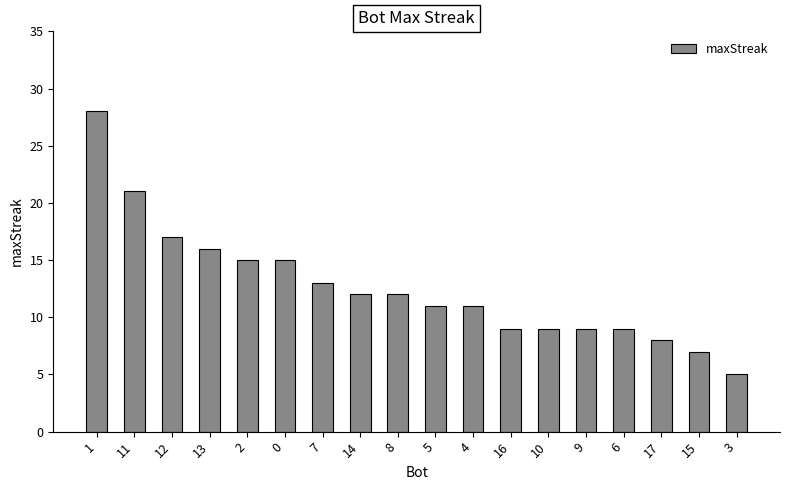

How many distinct data groups are displayed?

1